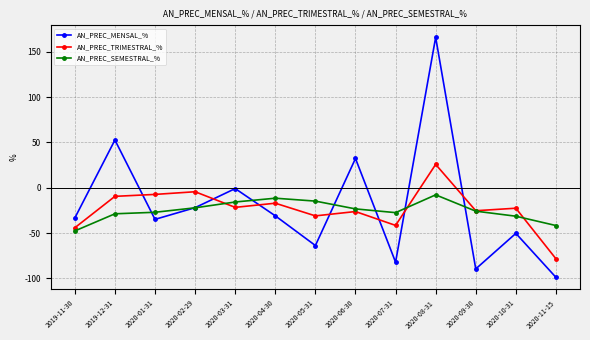

What is the value of the AN_PREC_MENSAL_% point at the 5th from the left?

-0.9